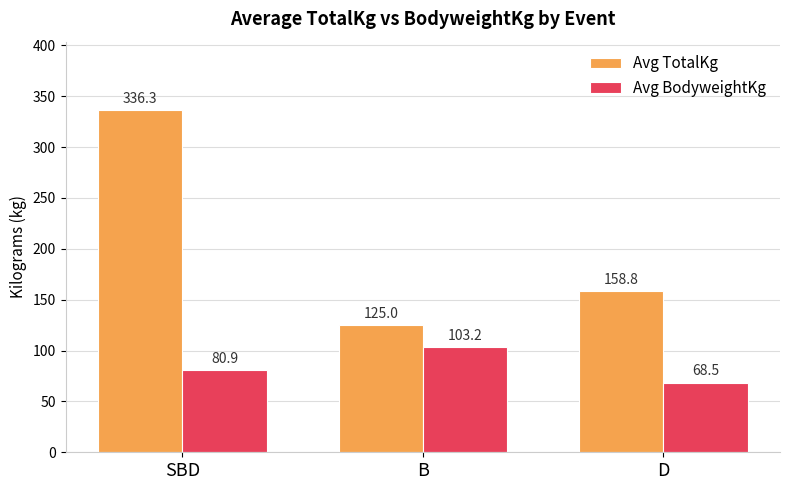

Reading left to right, extract all data points from this chart.

Avg TotalKg: SBD=336.3	B=125.0	D=158.8
Avg BodyweightKg: SBD=80.9	B=103.2	D=68.5